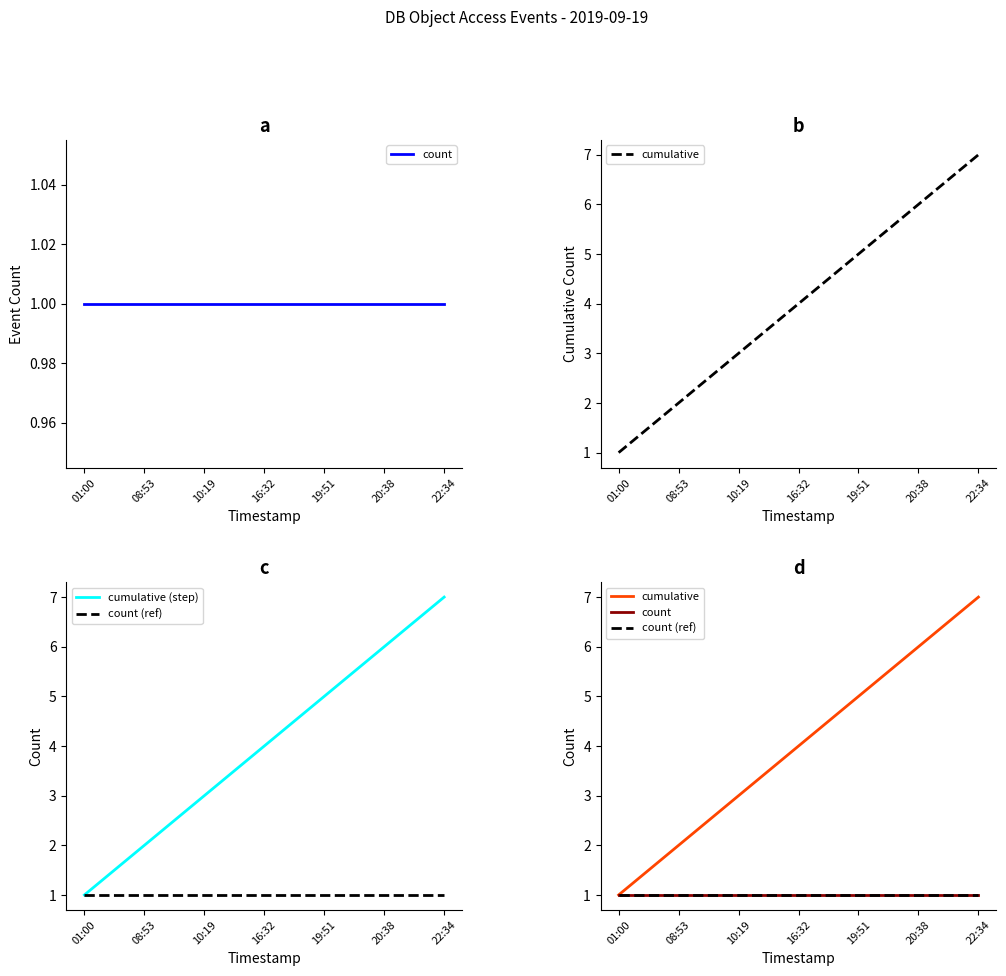

Count the number of data series in this chart.

4